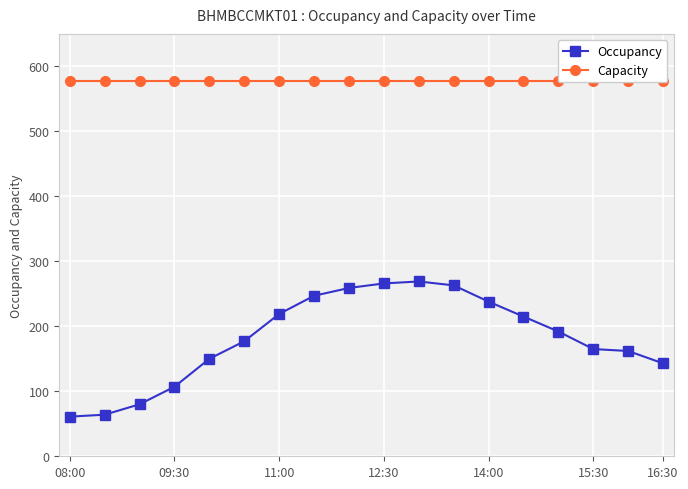

What is the maximum value for Occupancy?

269